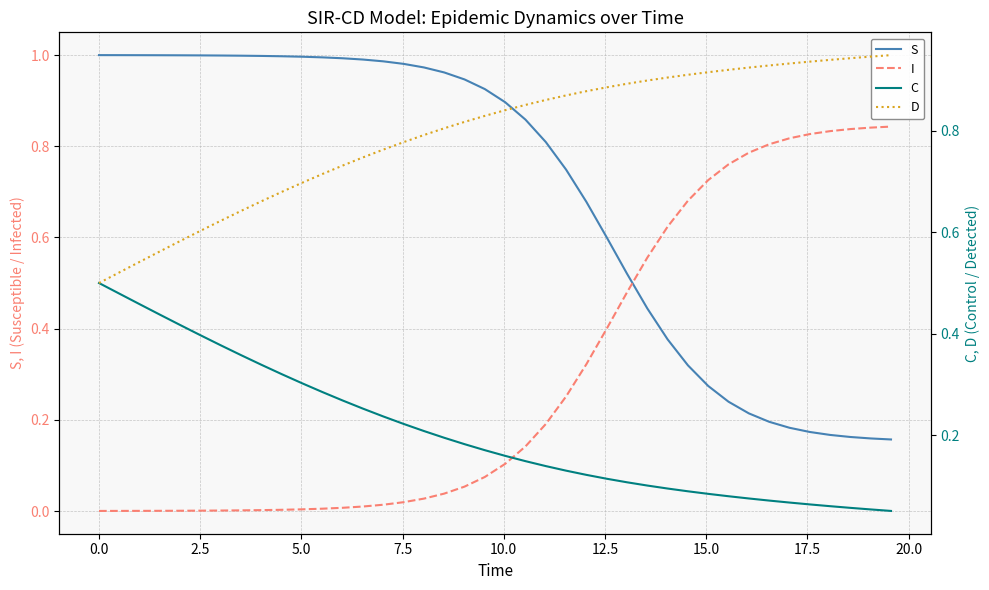

True or false: I and S intersect in this chart.

True